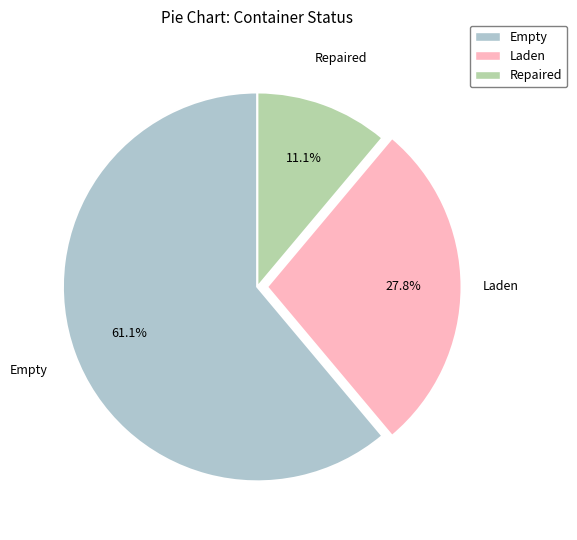

What percentage do Empty and Laden together represent?

88.9%